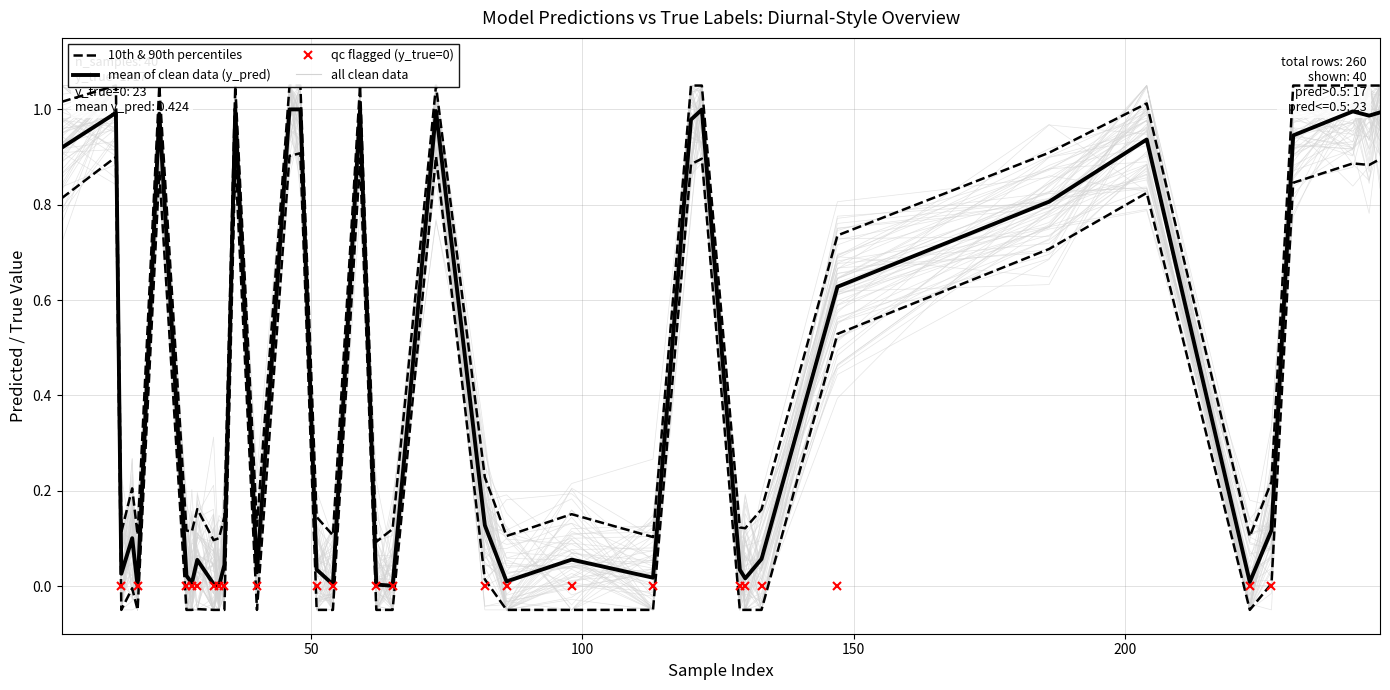

Is it true that y_true equals 1.6 at 204?

False